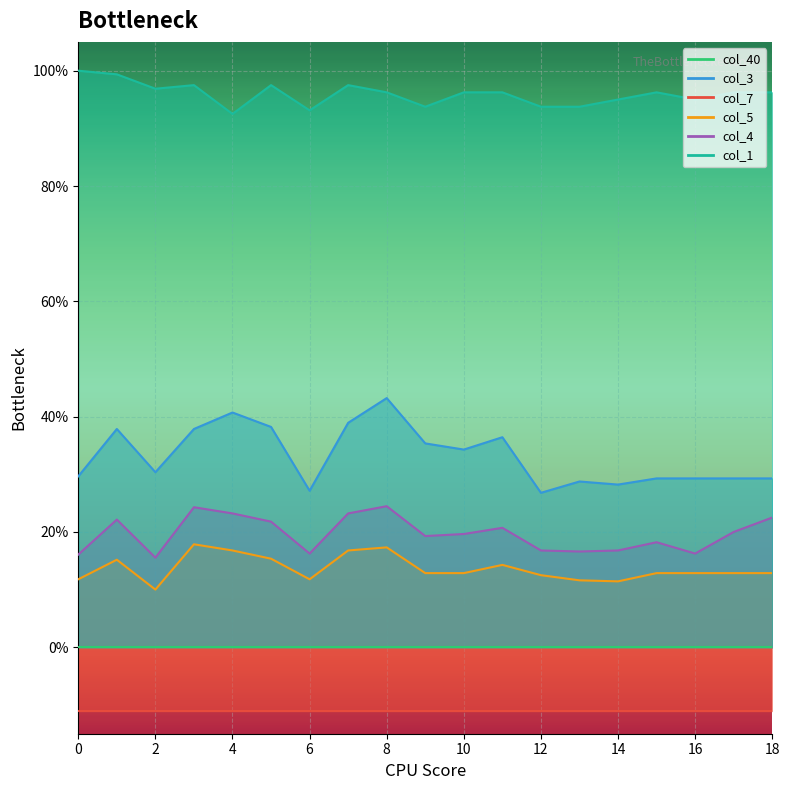

In col_1, how many points are higher than both neighbors (excluding endpoints)?

4